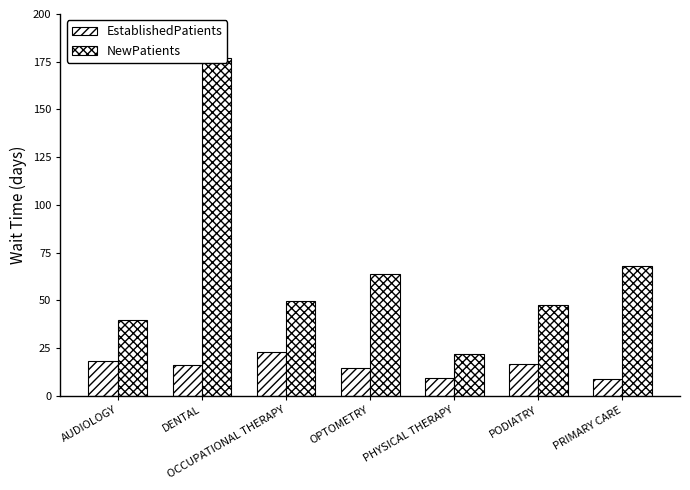

The value of NewPatients at DENTAL is 177.0. True or false?

True